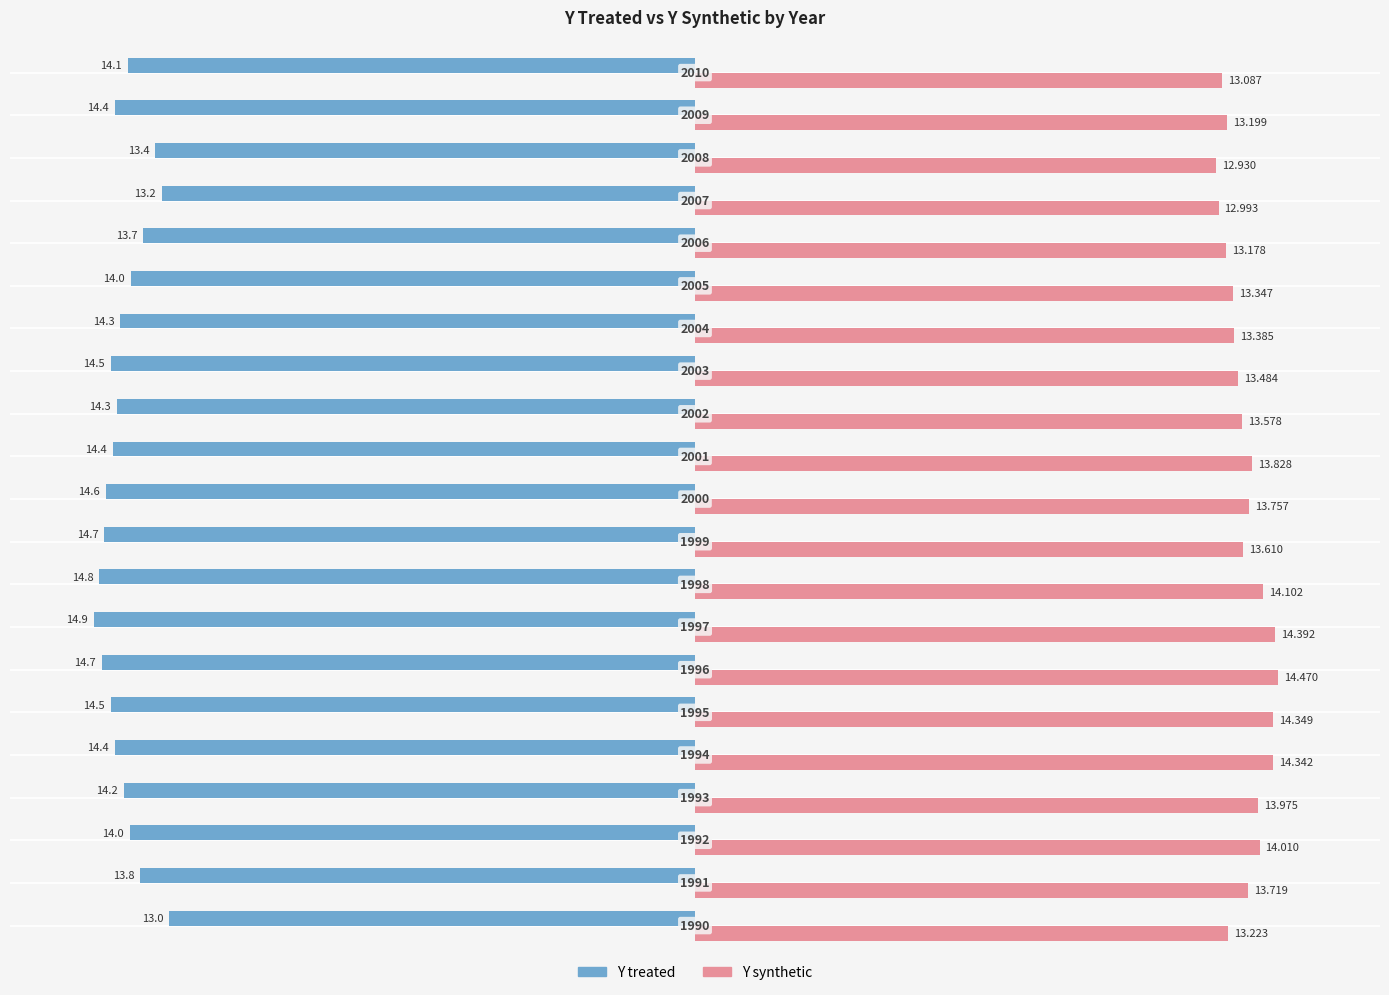

List the series in order of their peak value, highest first.

Y synthetic, Y treated